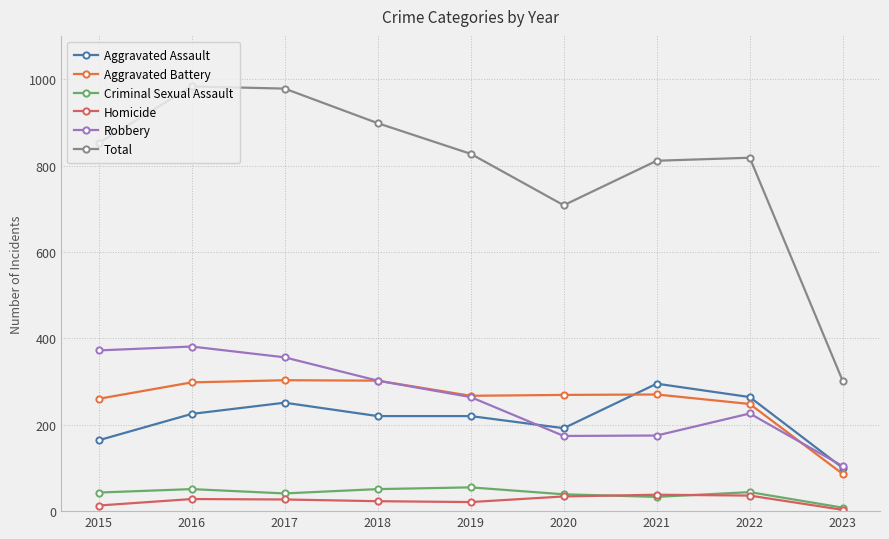

What is the difference between the Total values at 2020 and 2019?

119